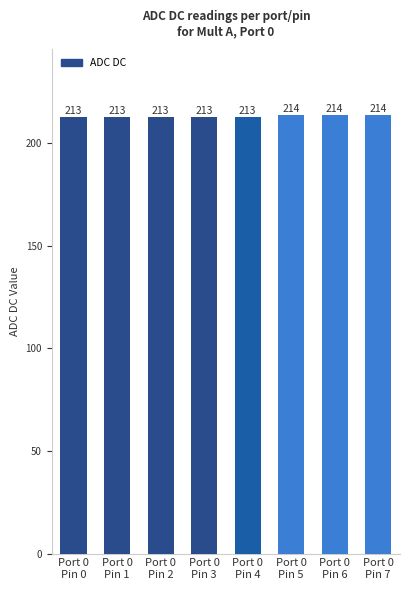

Does the chart contain stacked bars?

No